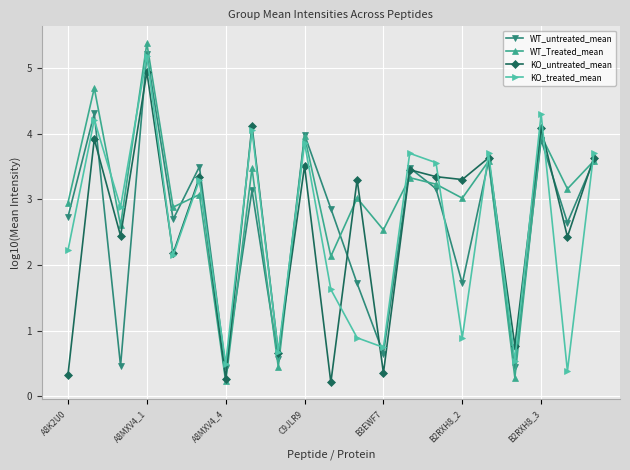

How many interior local peaks does the WT_Treated_mean series have?

9